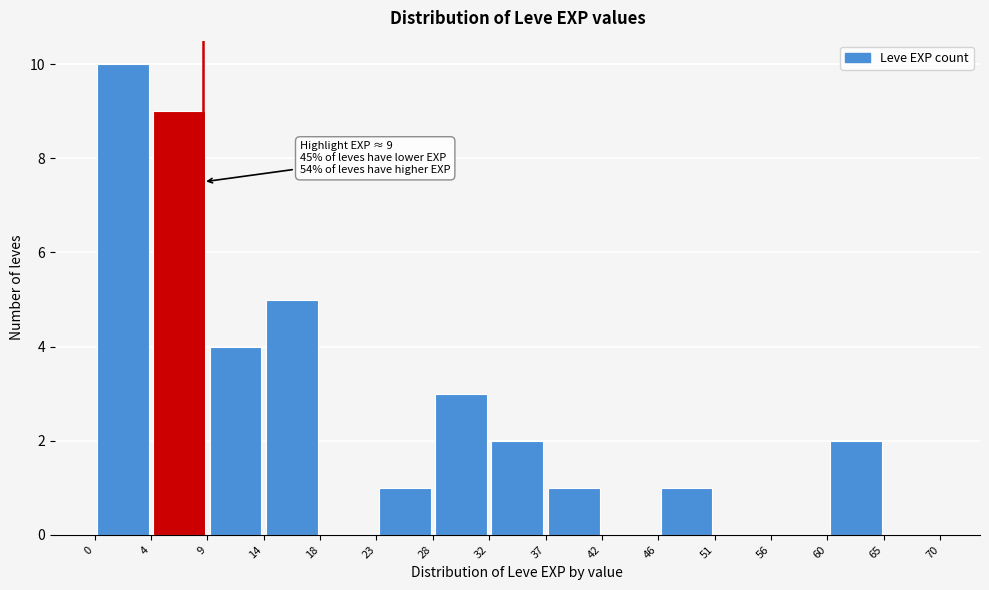

Which range on the x-axis has the tallest bar?

0 to 4